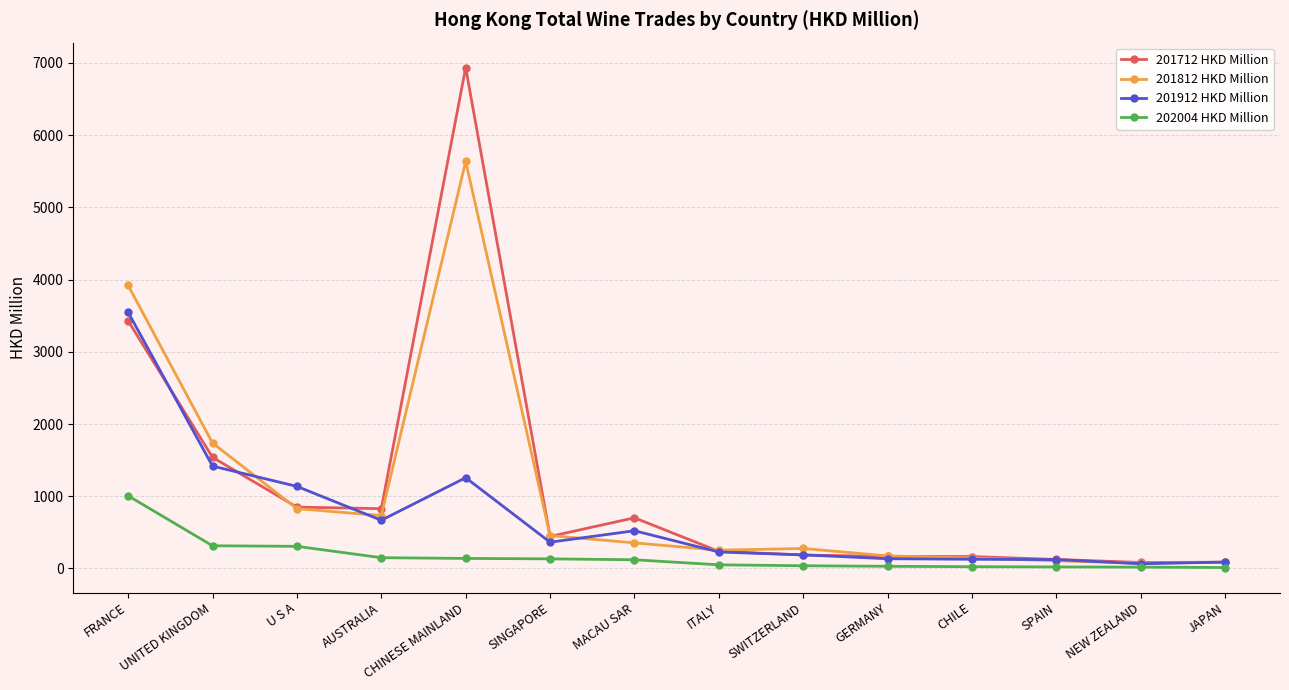

At which category does 201912 HKD Million reach its first local valley?

AUSTRALIA